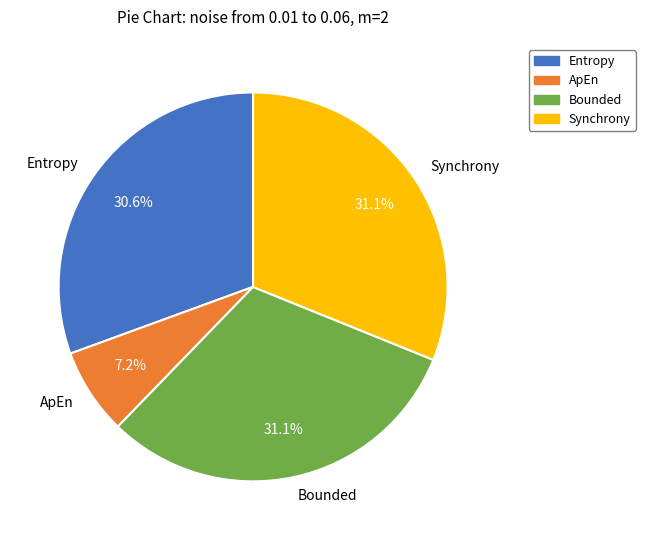

What percentage is the Bounded slice, to the nearest percent?

31%